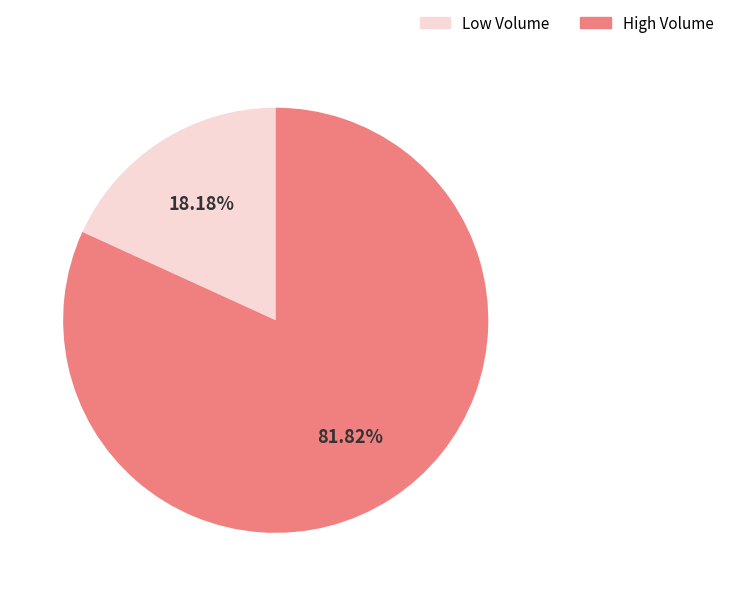

Is there a majority slice in this chart?

Yes